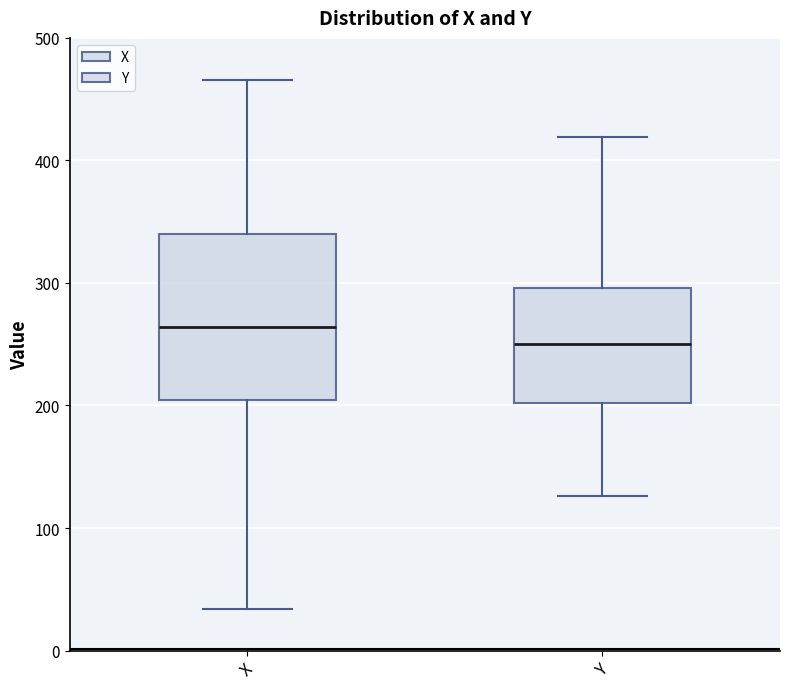

Reading left to right, transcribe this box plot: for each box, give where its median line is, the range the box spans, and where its two whiskers end, as read against the y-axis. The values are not printed on the chart, so give them approximately, as read against the axis.

X: median 260, box 200 to 340, whiskers 30 to 470
Y: median 250, box 200 to 300, whiskers 130 to 420